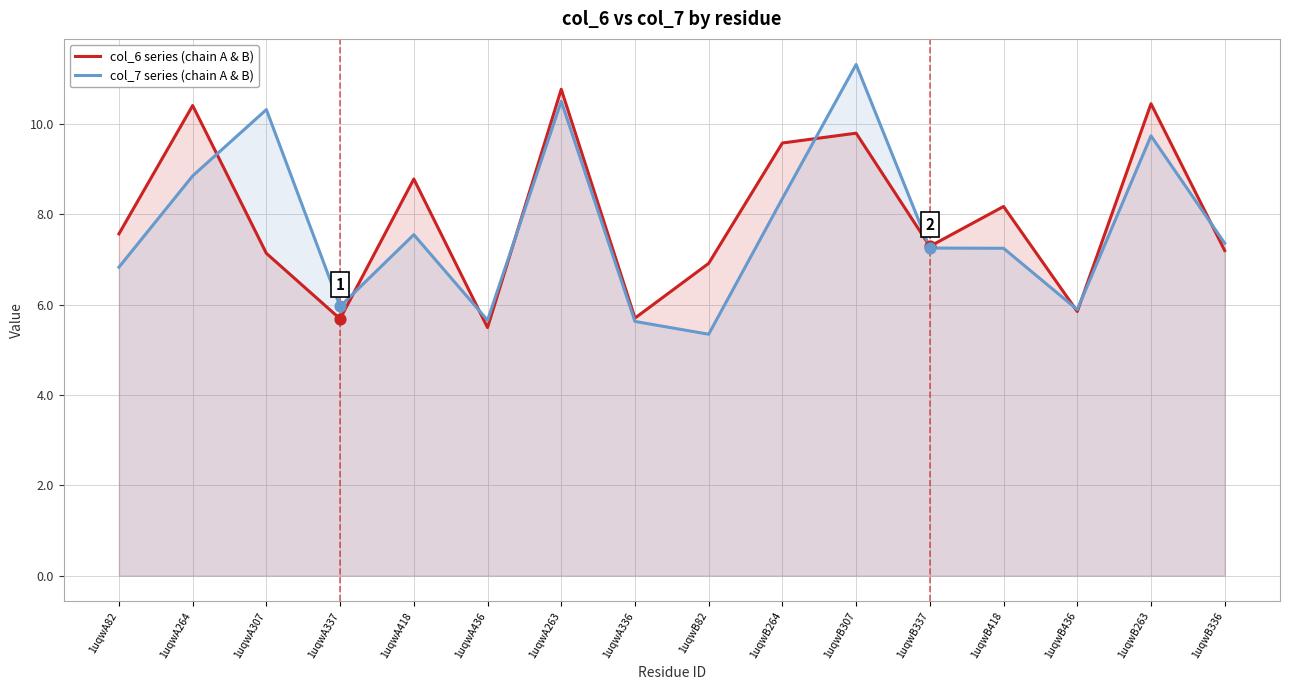

At how many categories does at least one series exceed 6?

12